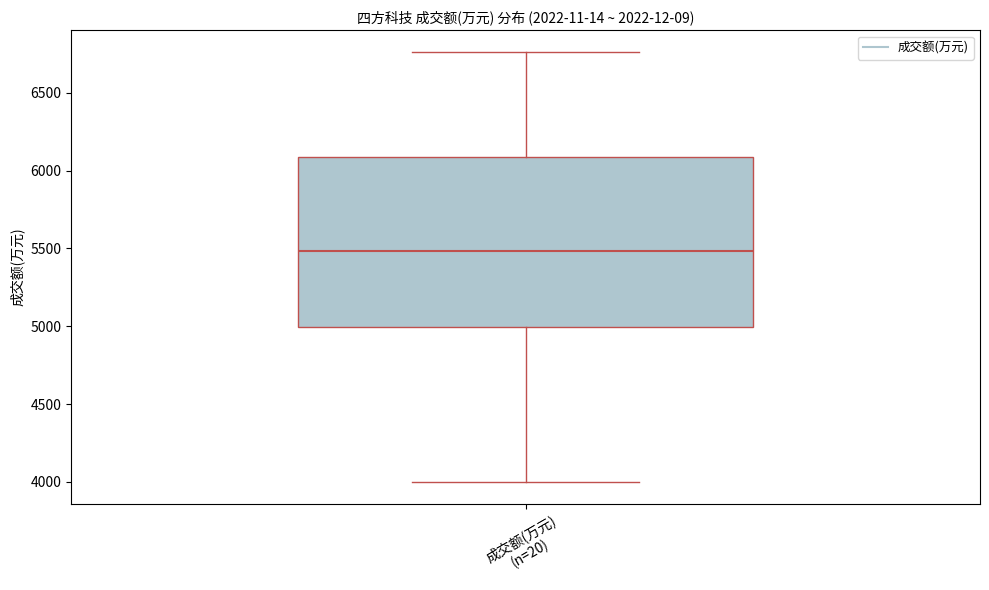

Read this box plot against the y-axis: the position of the median line, the range covered by the box, and the ends of both whiskers. The values are not printed on the chart, so give them approximately, as read against the axis.

median 5500, box 5000 to 6100, whiskers 4000 to 6750